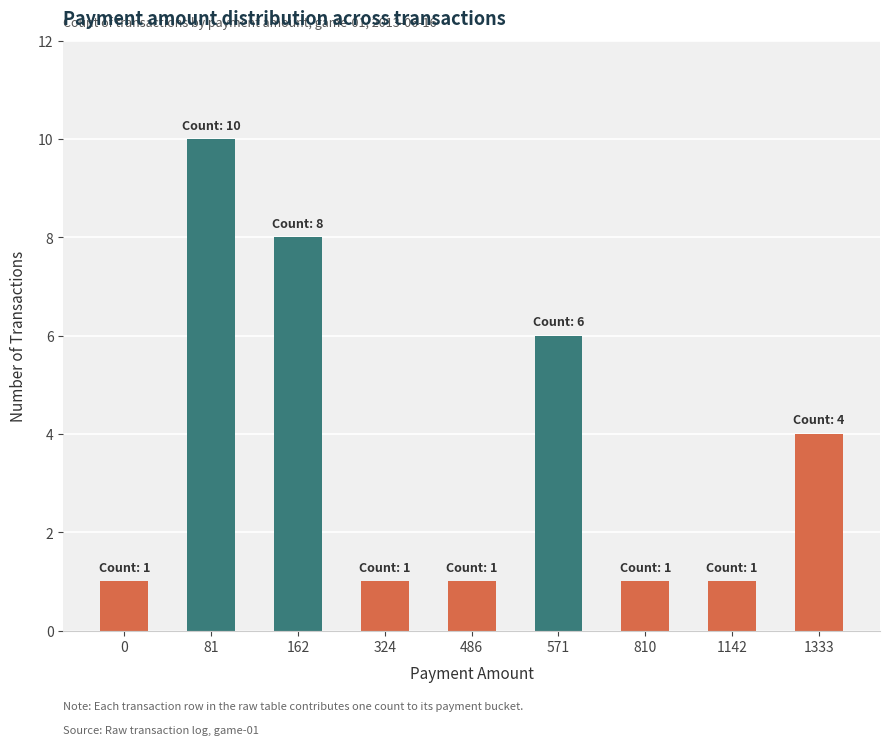

How many bars are there in total?

9